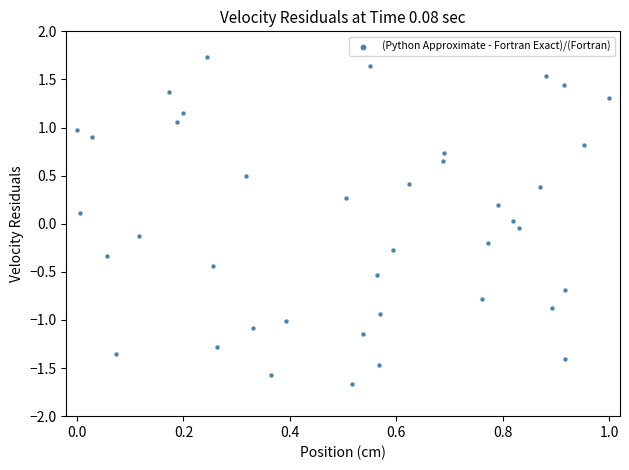

How many points are shown in the scatter plot?

40